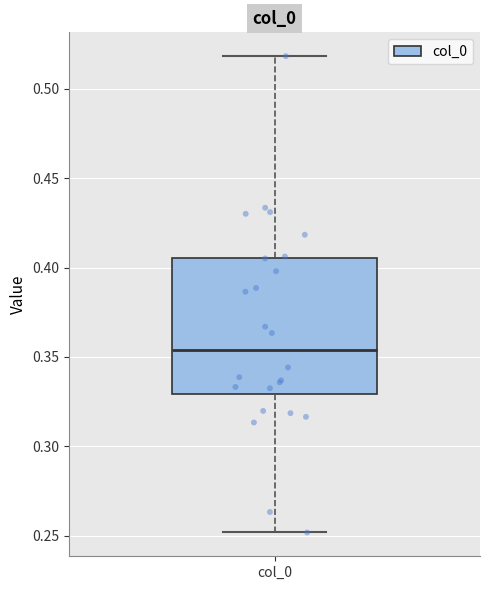

Read this box plot against the y-axis: the position of the median line, the range covered by the box, and the ends of both whiskers. The values are not printed on the chart, so give them approximately, as read against the axis.

median 0.355, box 0.330 to 0.405, whiskers 0.250 to 0.520